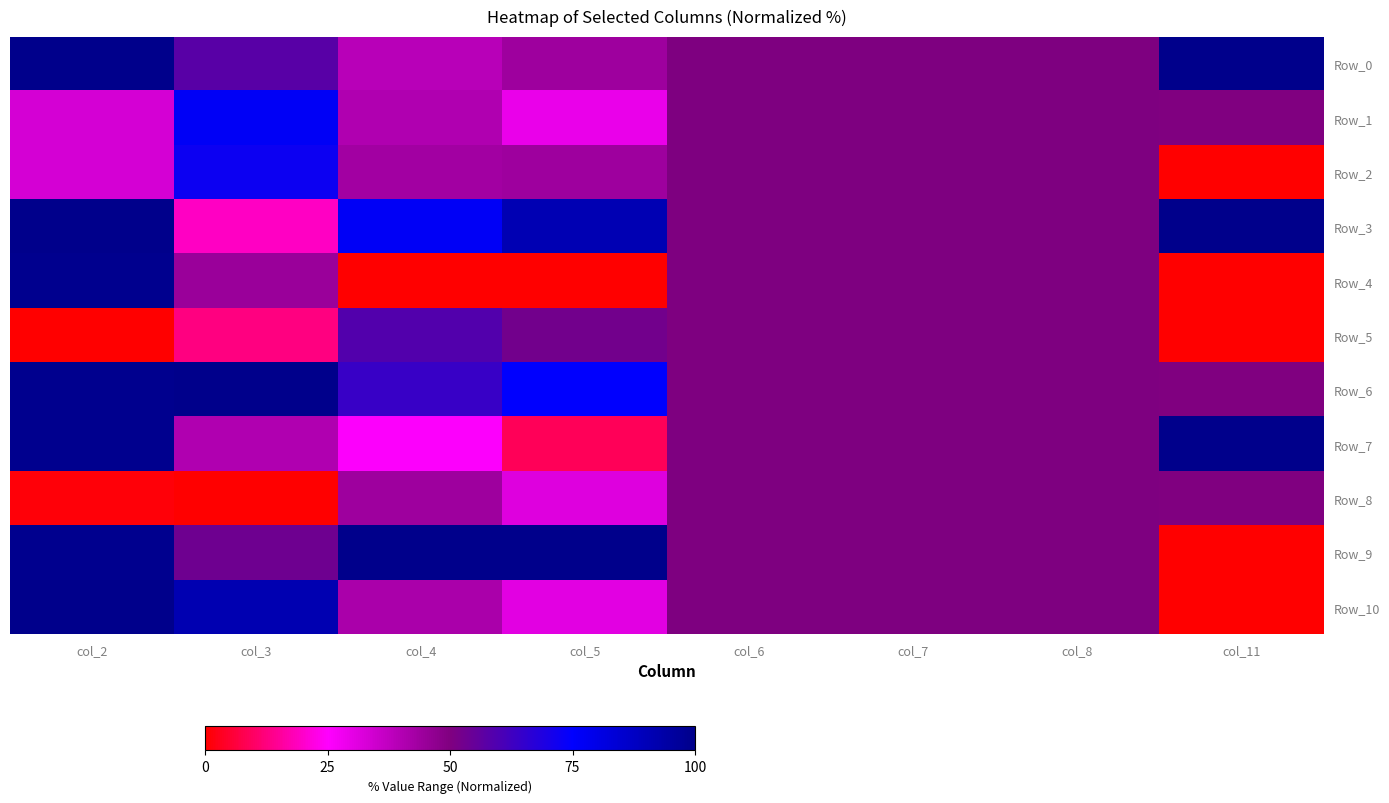

Reading right to left, extract all data points from this chart.

Row_0: col_11=100.0	col_8=50.0	col_7=50.0	col_6=50.0	col_5=43.9	col_4=38.8	col_3=57.4	col_2=100.0
Row_1: col_11=50.0	col_8=50.0	col_7=50.0	col_6=50.0	col_5=29.0	col_4=40.5	col_3=76.6	col_2=33.3
Row_2: col_11=0.0	col_8=50.0	col_7=50.0	col_6=50.0	col_5=43.8	col_4=43.1	col_3=72.3	col_2=33.3
Row_3: col_11=100.0	col_8=50.0	col_7=50.0	col_6=50.0	col_5=91.2	col_4=76.9	col_3=19.1	col_2=100.0
Row_4: col_11=0.0	col_8=50.0	col_7=50.0	col_6=50.0	col_5=0.0	col_4=0.0	col_3=44.7	col_2=99.2
Row_5: col_11=0.0	col_8=50.0	col_7=50.0	col_6=50.0	col_5=52.4	col_4=58.7	col_3=12.8	col_2=0.0
Row_6: col_11=50.0	col_8=50.0	col_7=50.0	col_6=50.0	col_5=74.9	col_4=64.0	col_3=100.0	col_2=99.2
Row_7: col_11=100.0	col_8=50.0	col_7=50.0	col_6=50.0	col_5=9.0	col_4=25.8	col_3=40.4	col_2=99.2
Row_8: col_11=50.0	col_8=50.0	col_7=50.0	col_6=50.0	col_5=31.4	col_4=44.1	col_3=0.0	col_2=0.8
Row_9: col_11=0.0	col_8=50.0	col_7=50.0	col_6=50.0	col_5=100.0	col_4=100.0	col_3=53.2	col_2=99.2
Row_10: col_11=0.0	col_8=50.0	col_7=50.0	col_6=50.0	col_5=30.8	col_4=41.5	col_3=91.5	col_2=100.0